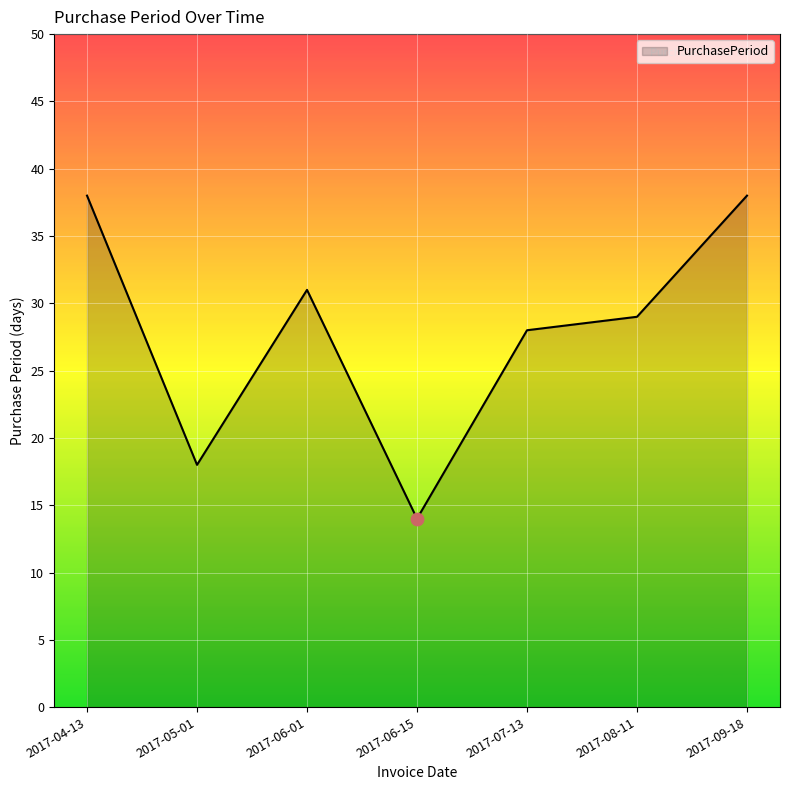

Approximately how many times larger is the value at 2017-08-11 compared to 2017-06-01?

0.9